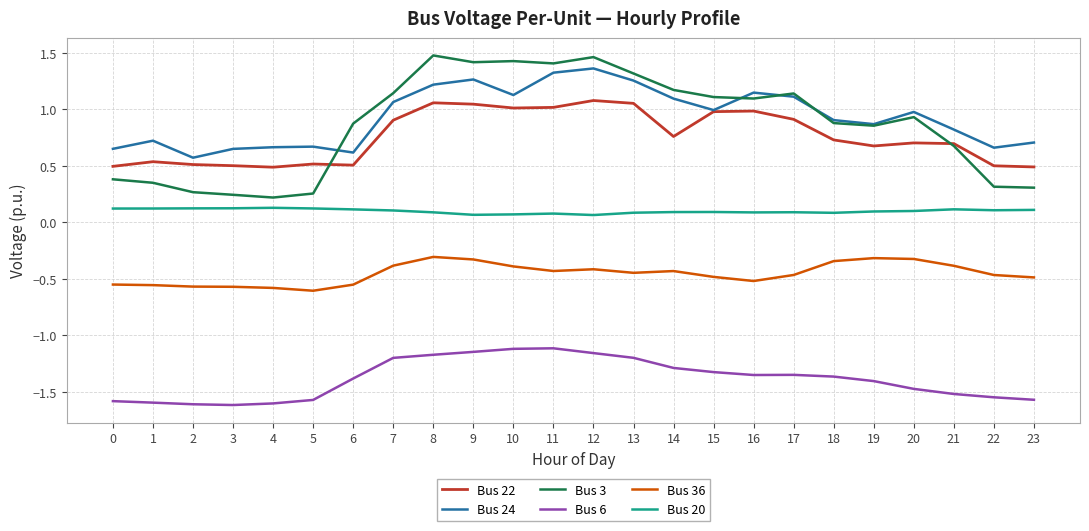

True or false: Bus 20 and Bus 3 cross at least once.

False